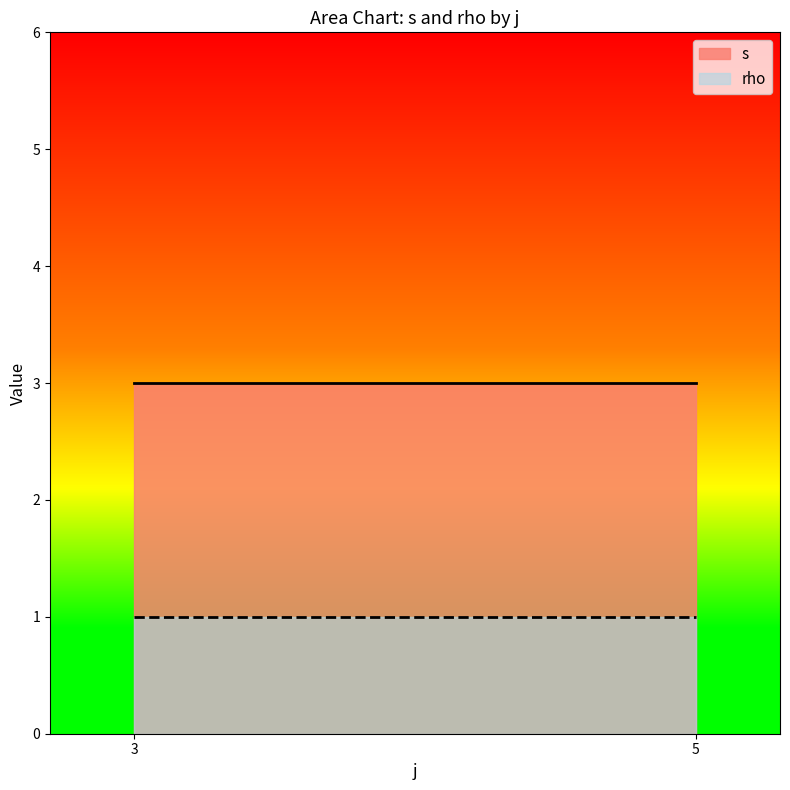

What value does the rho series have at 3?

1